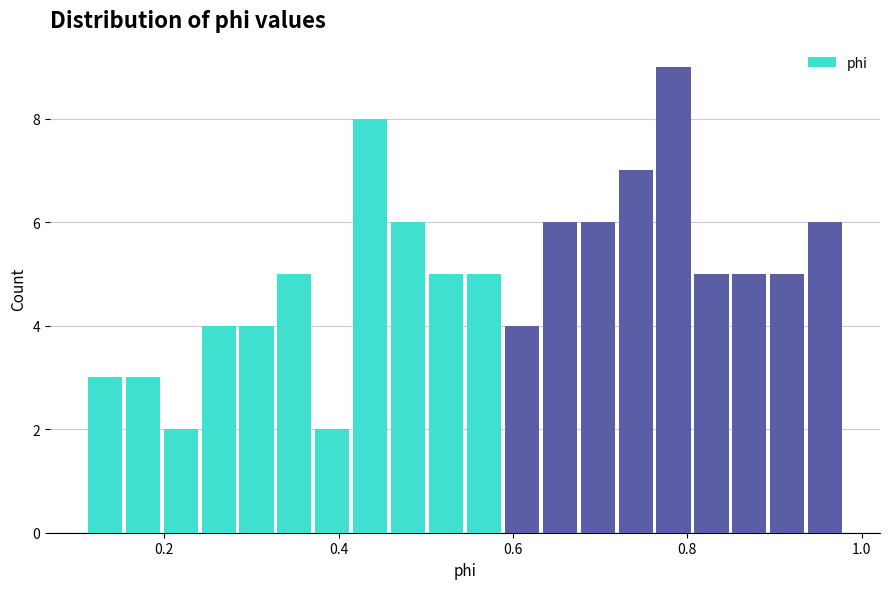

Around what value on the x-axis is the tallest bar? Give the approximate position of its centre, as read against the axis.

0.78